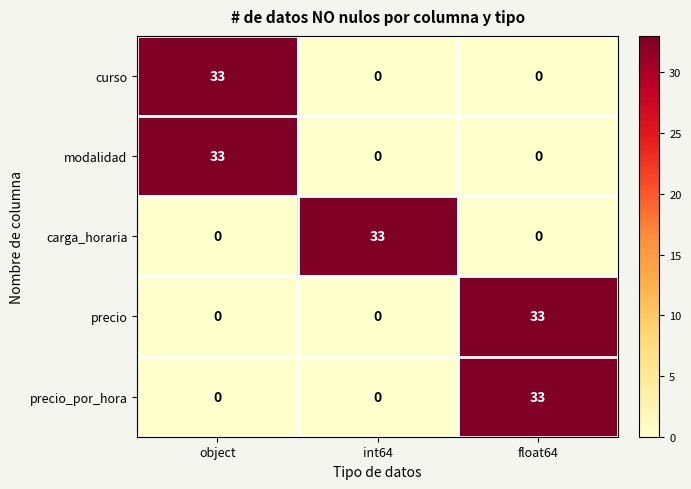

Is the value of modalidad at float64 greater than the value of precio_por_hora at float64?

No